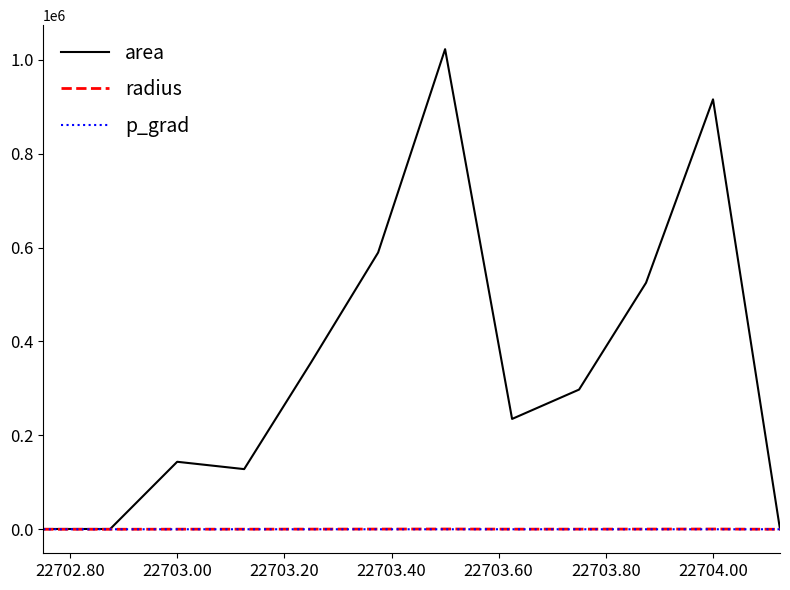

What is the greatest value displayed?

1022500.0